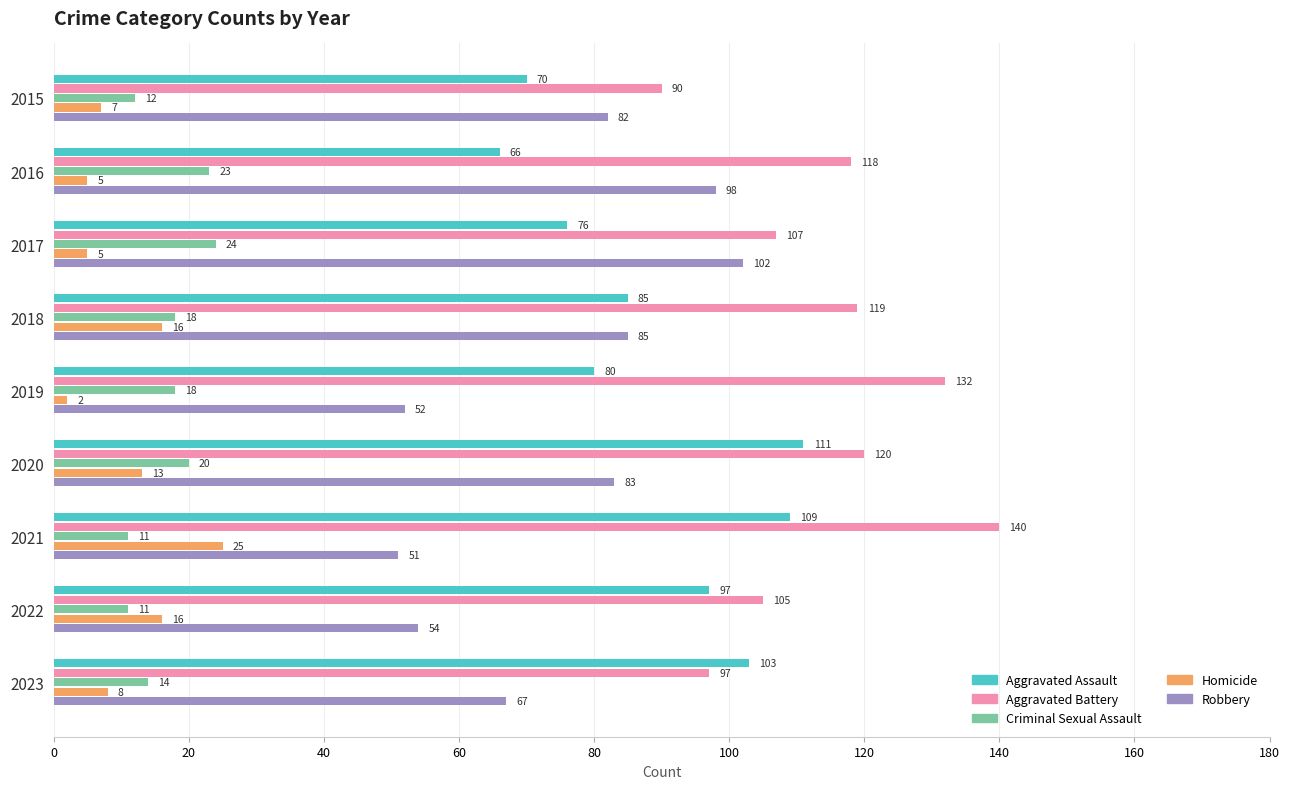

What is the difference between the second highest and second lowest values in the Aggravated Battery series?

35